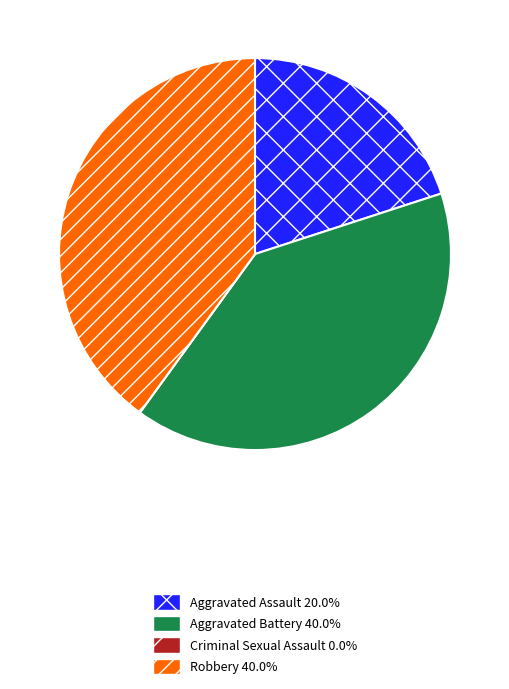

Which has a higher value, Aggravated Assault or Aggravated Battery?

Aggravated Battery